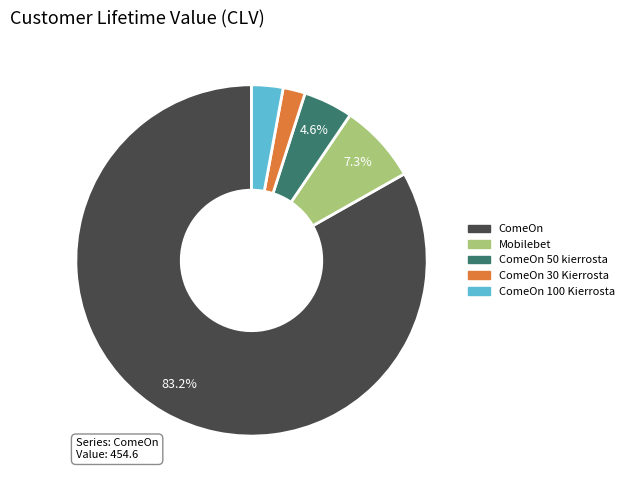

Count the number of slices in the pie.

5